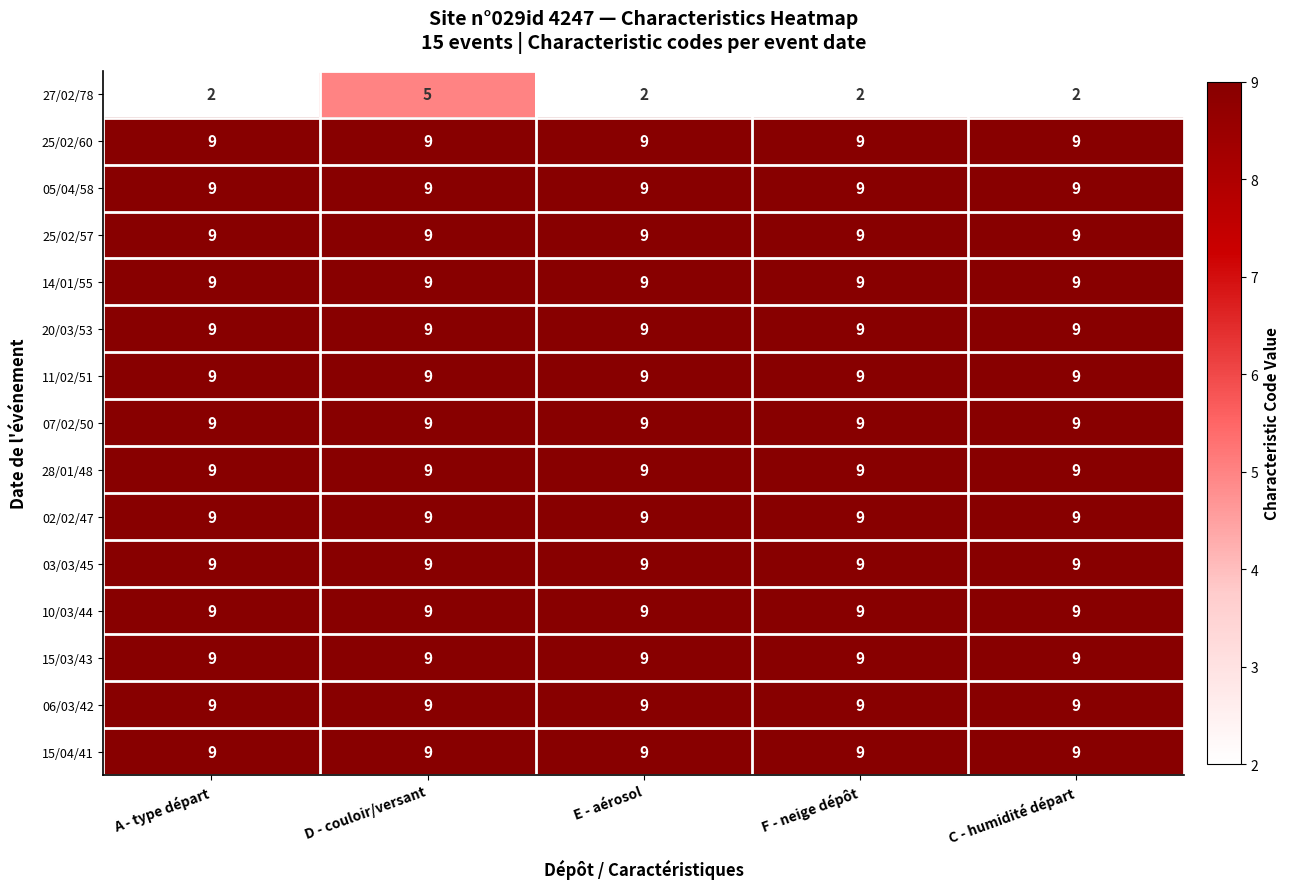

At which category is the sum across all series the highest?

D - couloir/versant